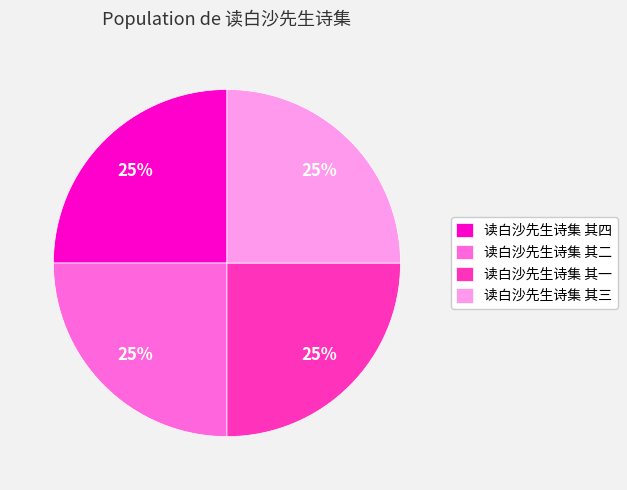

To the nearest percent, what is the combined percentage of 读白沙先生诗集 其三 and 读白沙先生诗集 其二?

50%